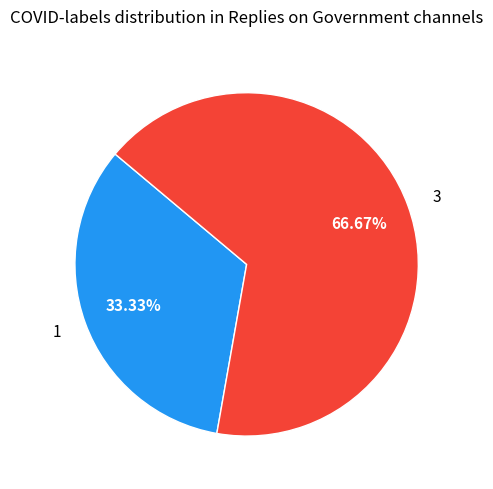

Does any single category account for the majority?

Yes